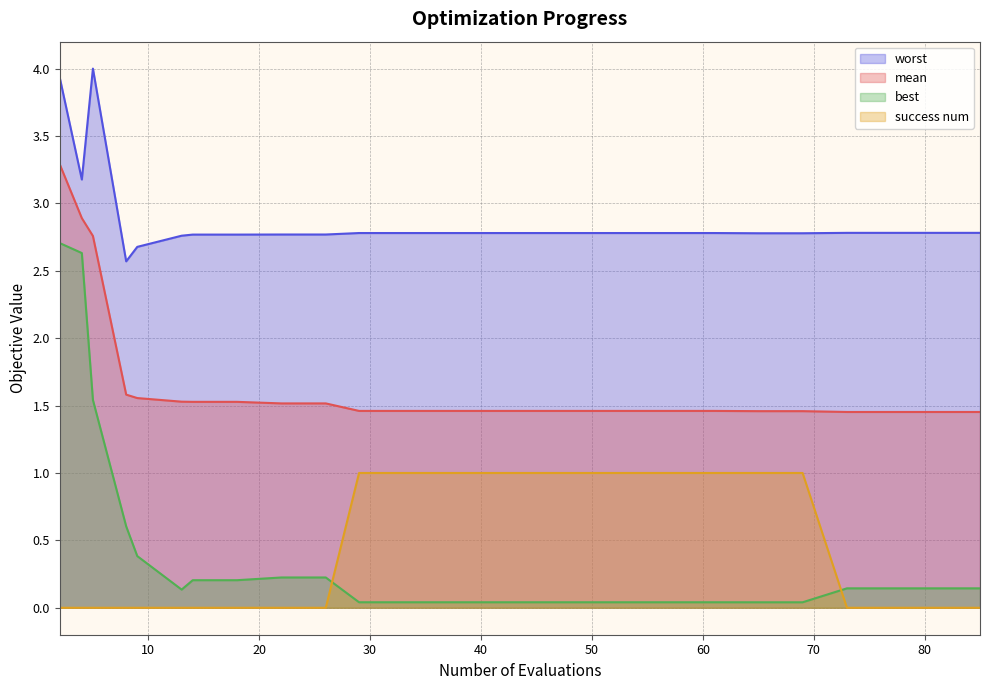

What is the difference between the maximum and minimum values in the success num series?

1.0